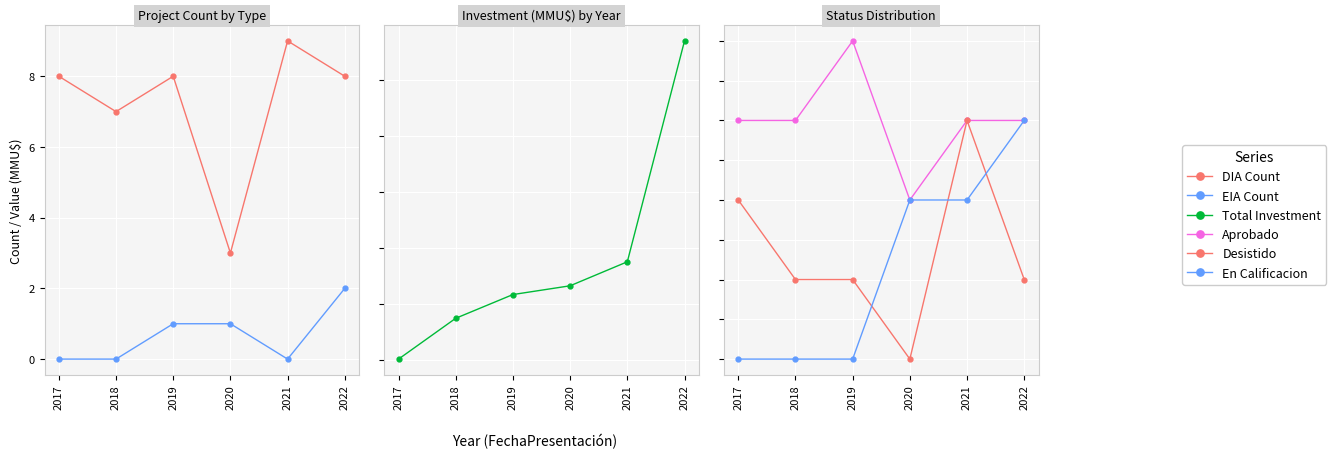

Which series has the largest range (max minus min)?

Total Investment